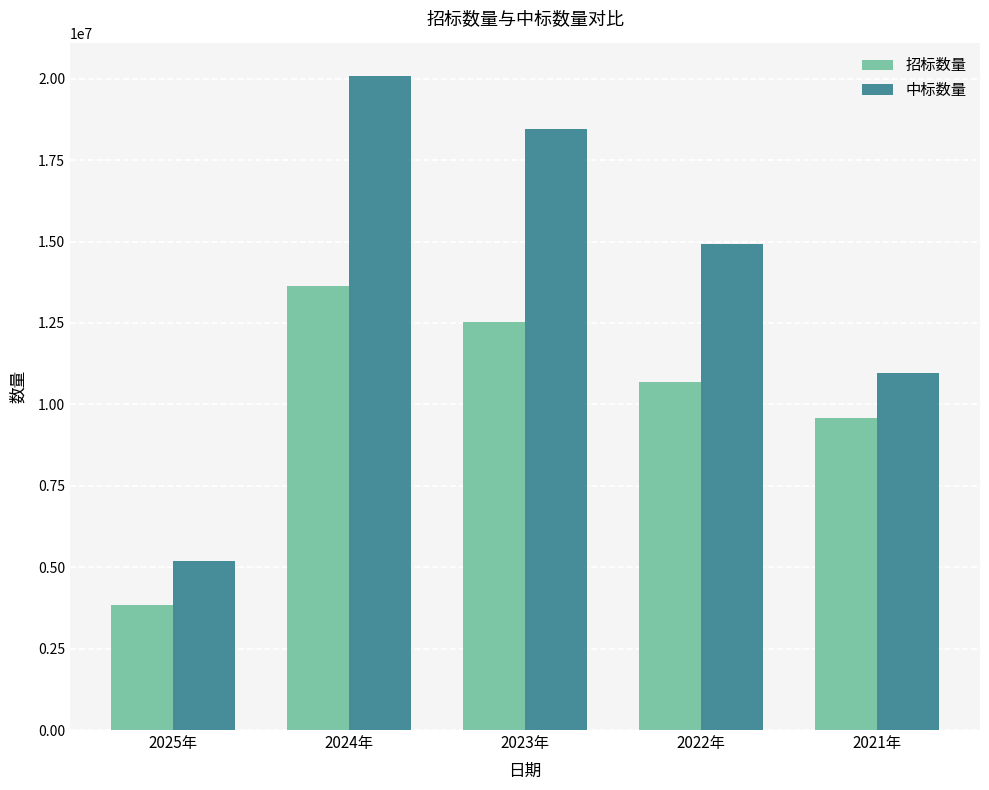

Which series has the widest spread of values?

中标数量